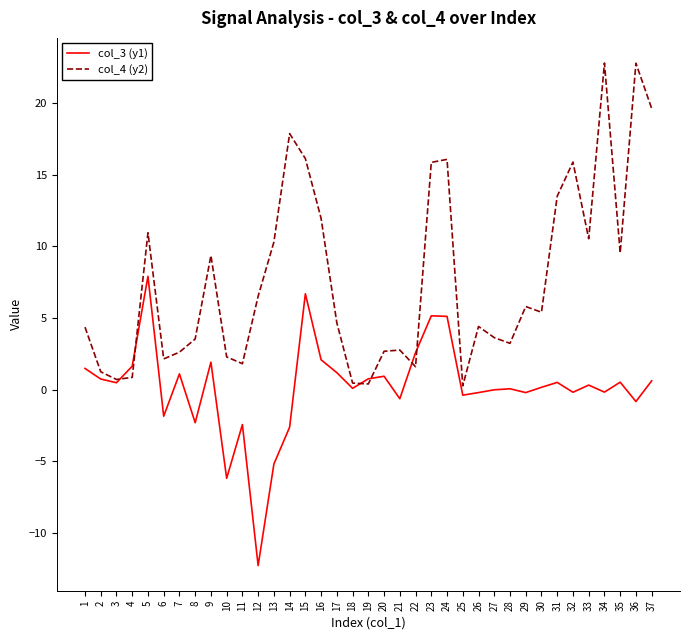

True or false: col_4 (y2) has a value of 6.0 at 27.

False